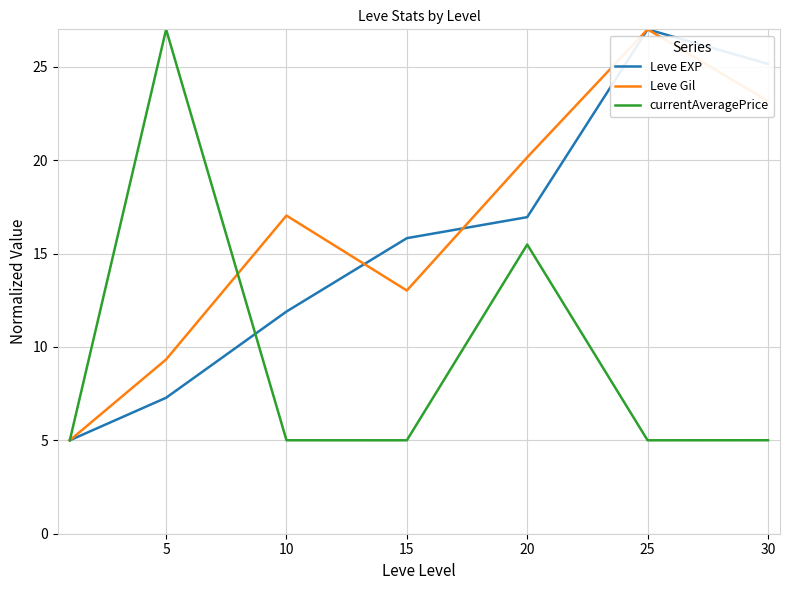

What is the minimum value shown in the chart?

5.0